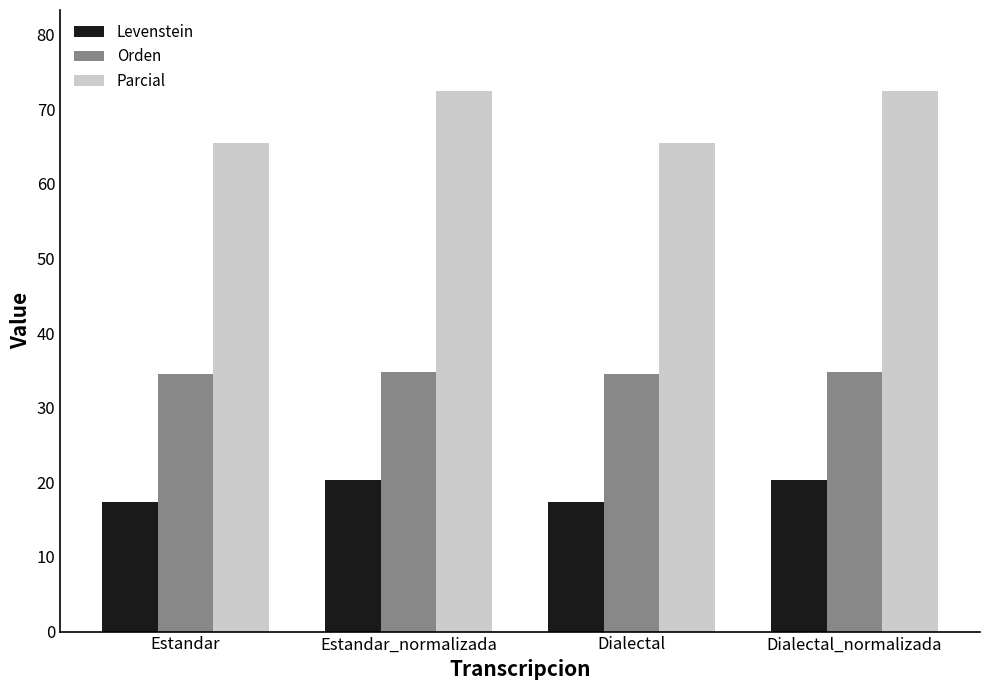

Rank the series at Estandar_normalizada from lowest to highest value.

Levenstein, Orden, Parcial